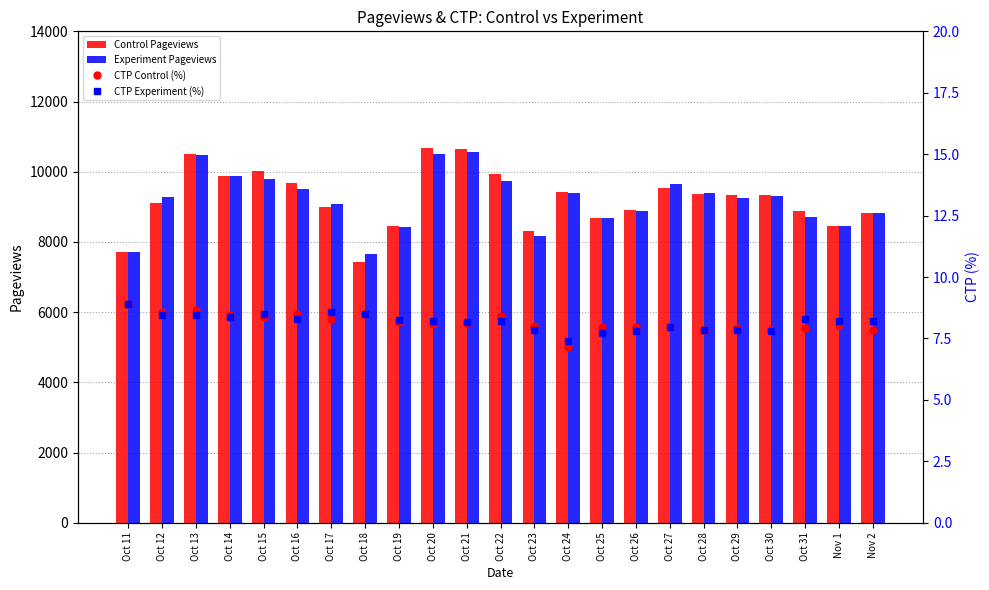

Which series has the largest total across all categories?

Control Pageviews